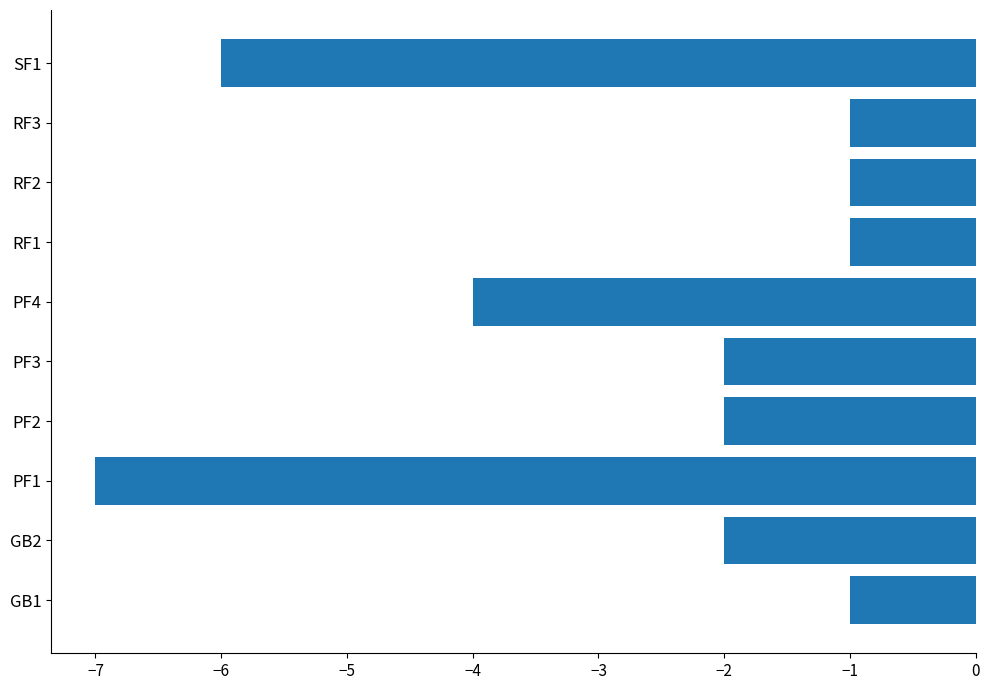

What is the sum of all values?

-27